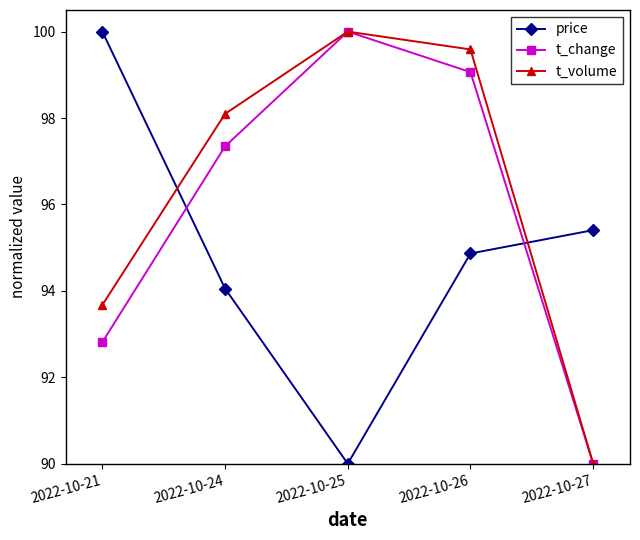

Reading left to right, what are all the values shown in this chart?

price: 2022-10-21=100.0	2022-10-24=94.1	2022-10-25=90.0	2022-10-26=94.9	2022-10-27=95.4
t_change: 2022-10-21=92.8	2022-10-24=97.3	2022-10-25=100.0	2022-10-26=99.1	2022-10-27=90.0
t_volume: 2022-10-21=93.7	2022-10-24=98.1	2022-10-25=100.0	2022-10-26=99.6	2022-10-27=90.0